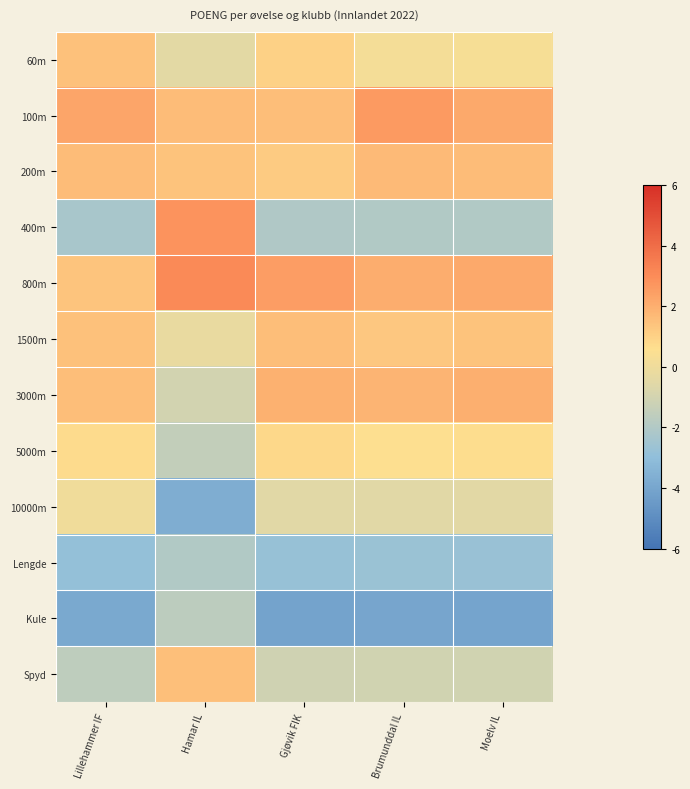

How many data points does each series have?

5